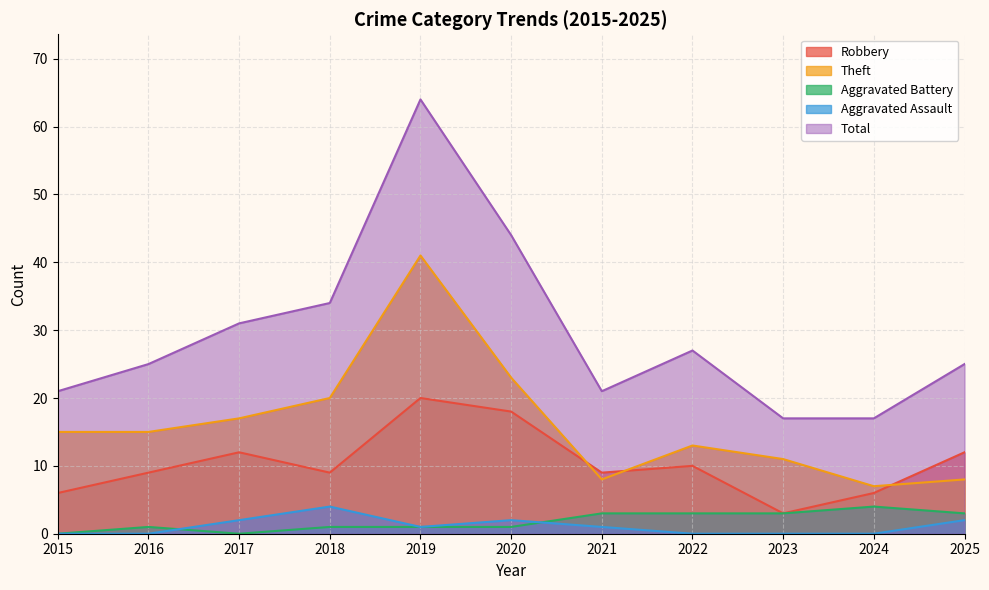

Which series has the widest spread of values?

Total